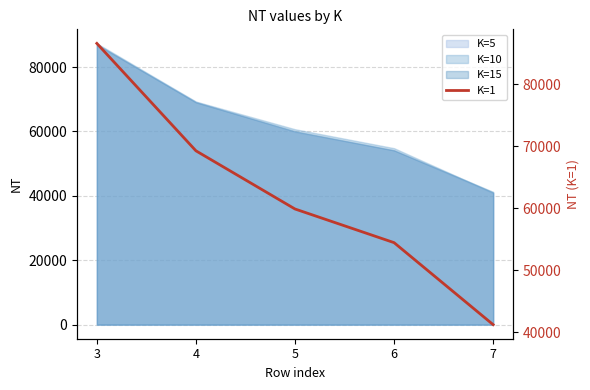

Reading right to left, what are all the values shown in this chart?

41214	54442	59871	69257	86581